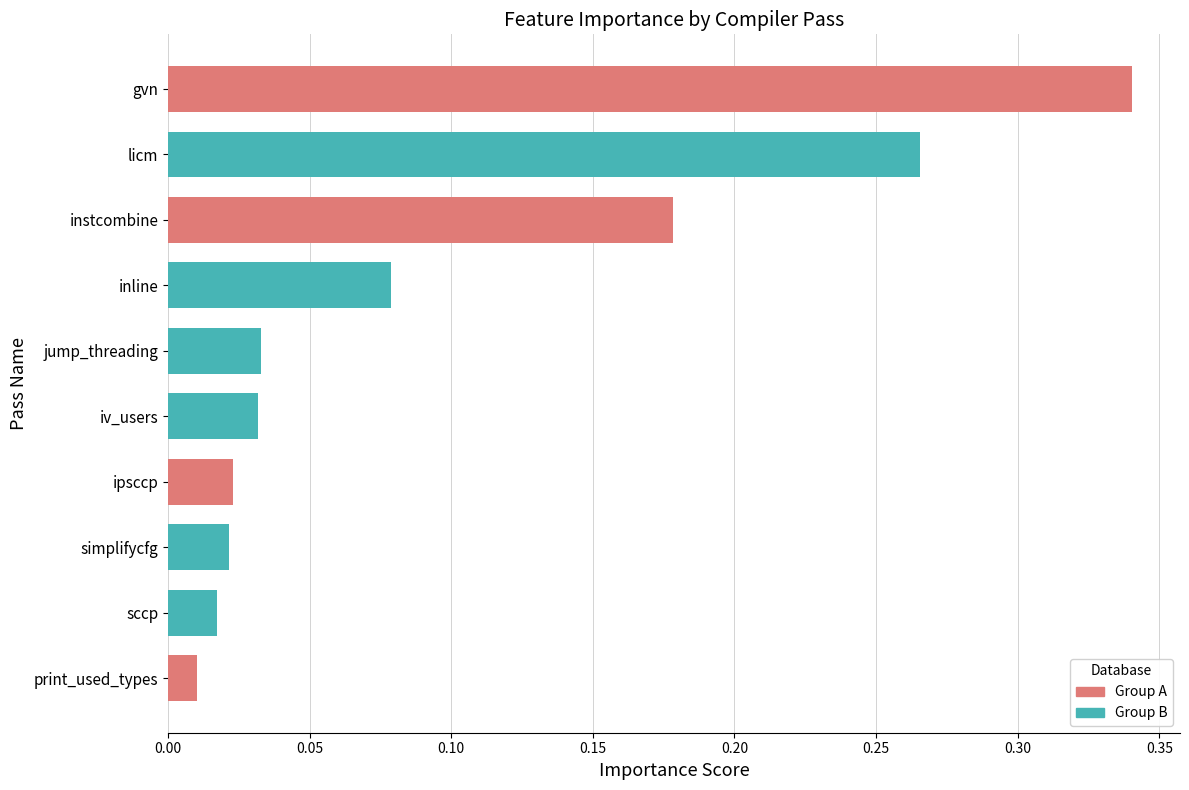

What is the sum of the values at instcombine and licm?

0.4